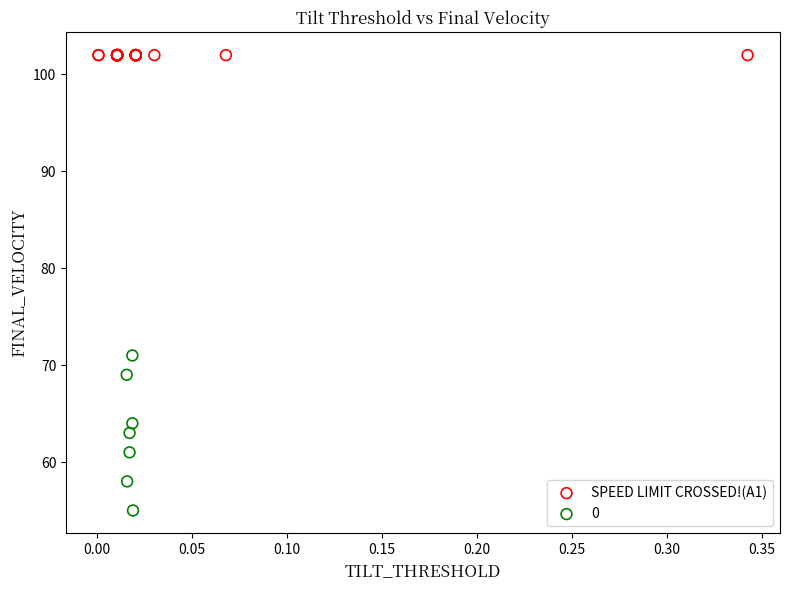

Which series contains the highest Y value?

SPEED LIMIT CROSSED!(A1)